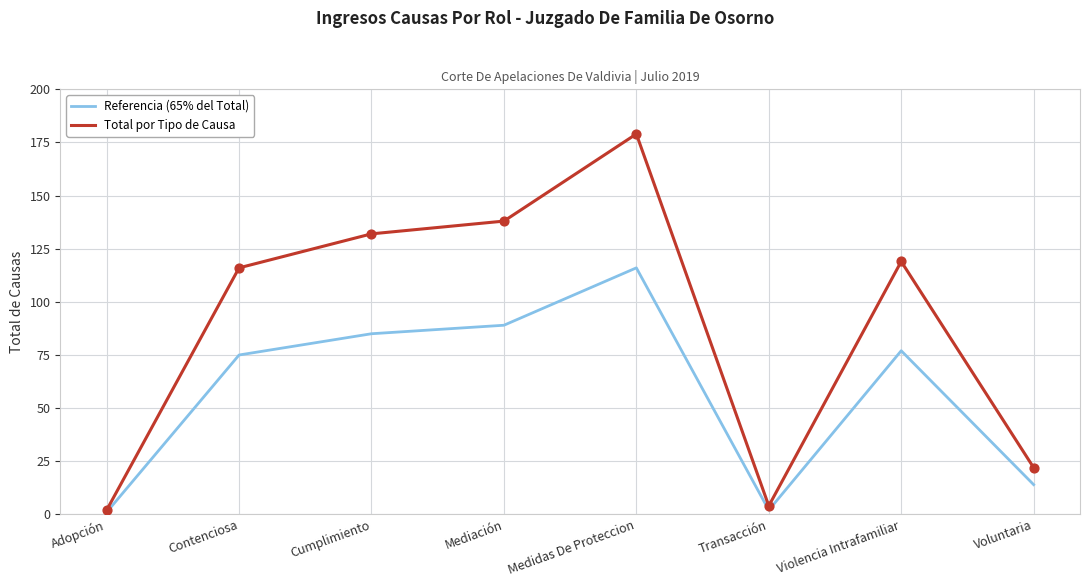

Which series changed the most between Contenciosa and Cumplimiento?

Total por Tipo de Causa